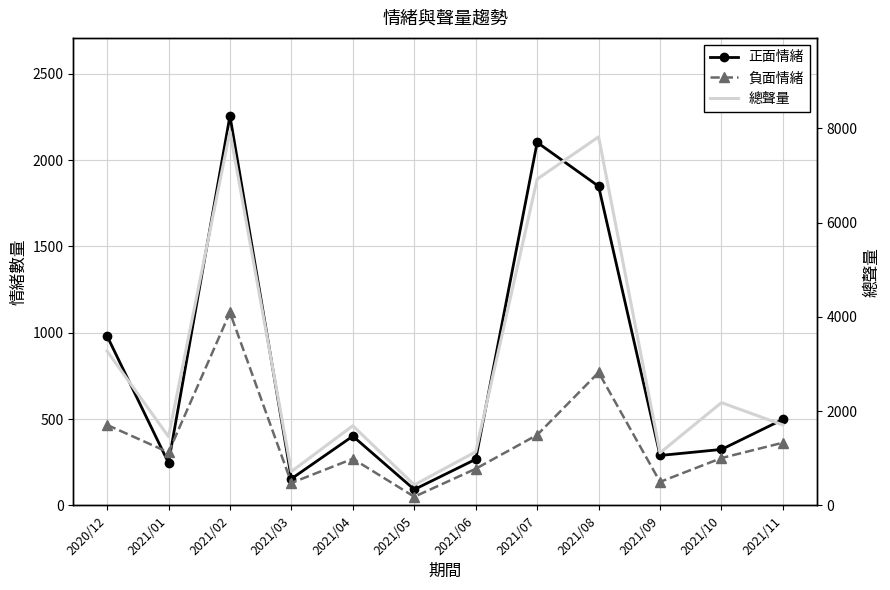

Which has a higher value, 2021/11 or 2021/01?

2021/11